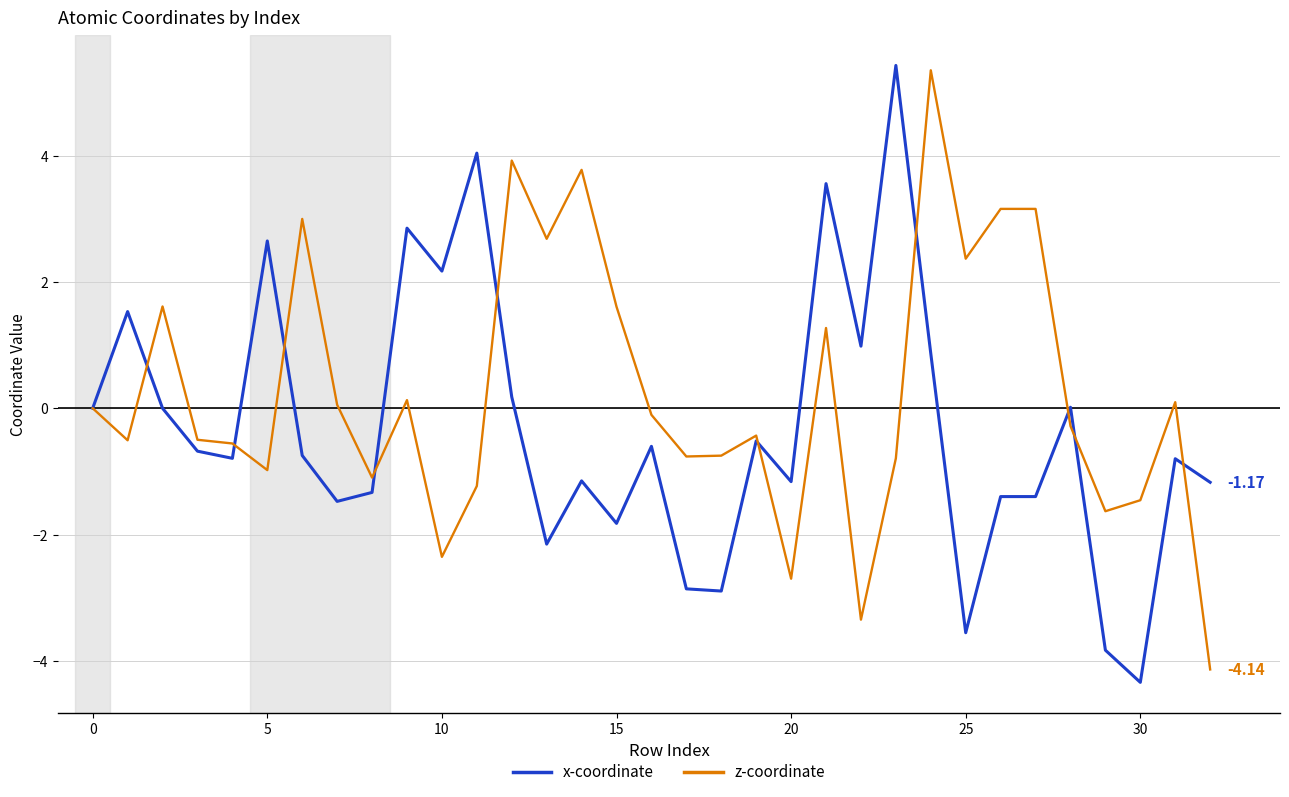

List the series in order of their overall mean, lowest first.

x-coordinate, z-coordinate